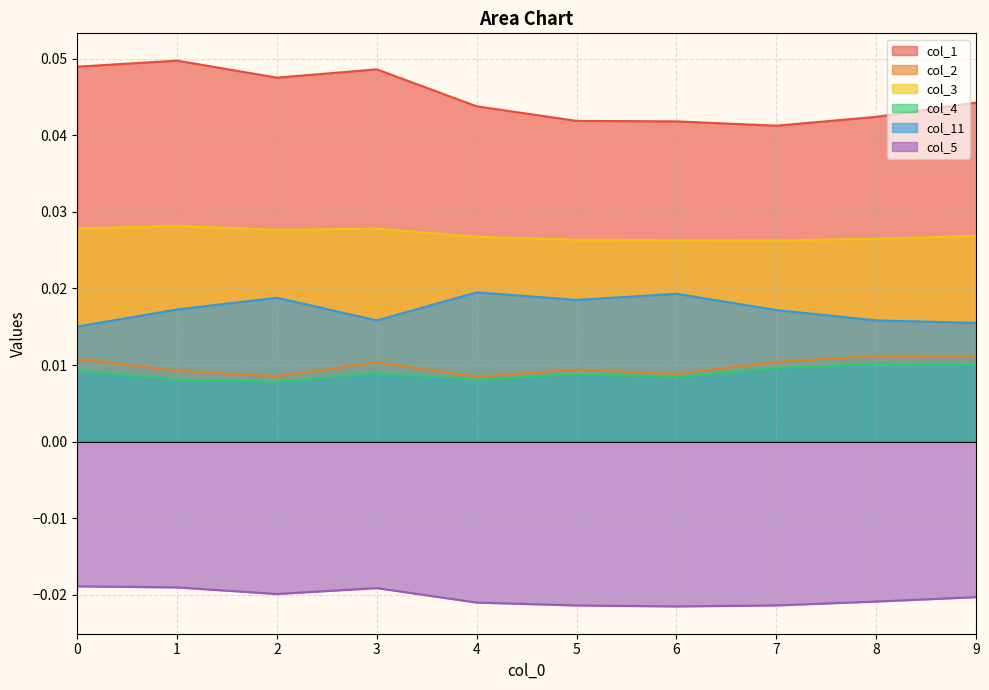

How many col_4 values are between 0 and 1?

10